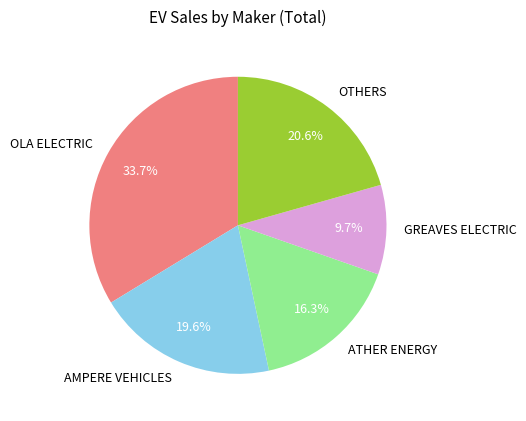

How many segments does this pie chart have?

5